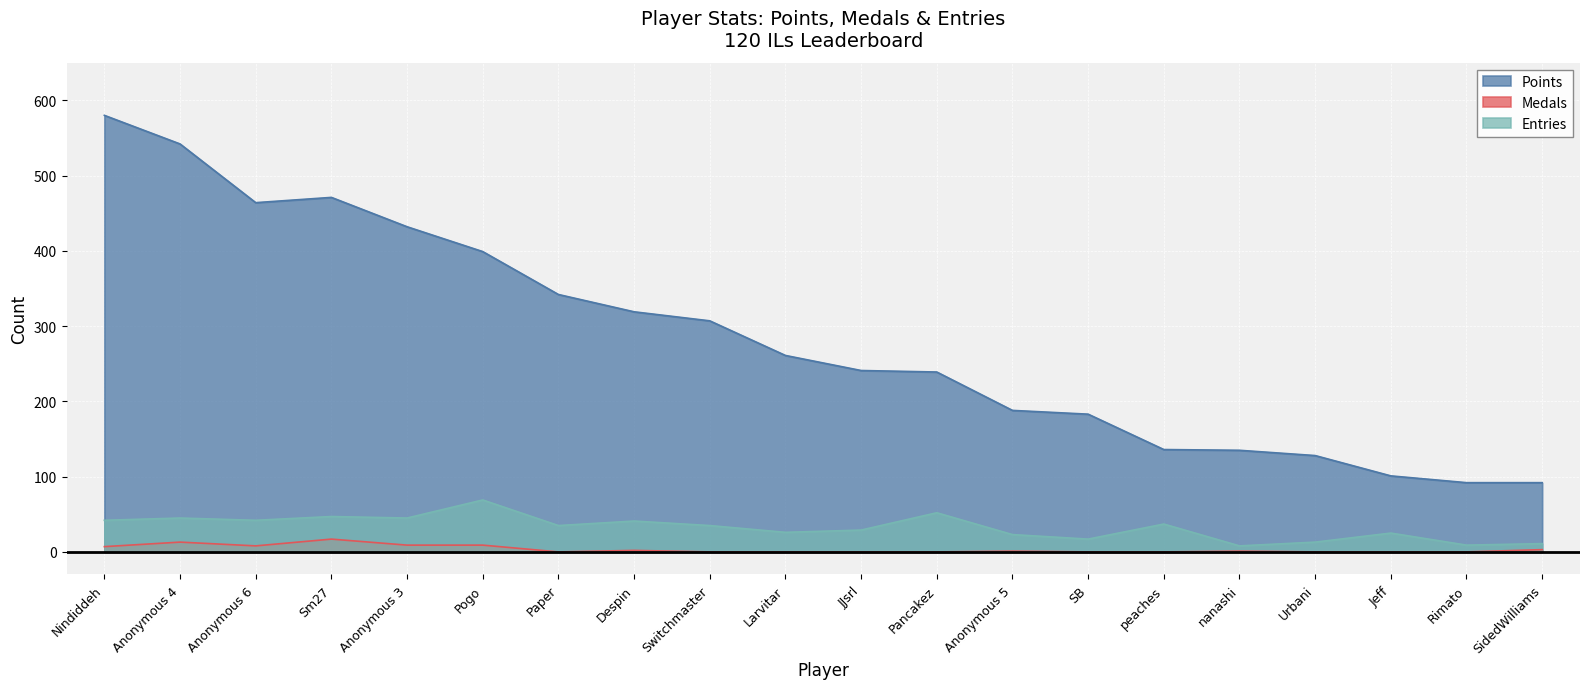

Reading left to right, list all the values displayed in this chart.

Points: 580	542	464	471	432	399	342	319	307	261	241	239	188	183	136	135	128	101	92	92
Medals: 7	13	8	17	9	9	0	2	0	0	0	0	1	0	0	1	0	0	0	3
Entries: 42	45	42	47	45	69	35	41	35	26	29	52	23	17	37	8	13	25	9	11